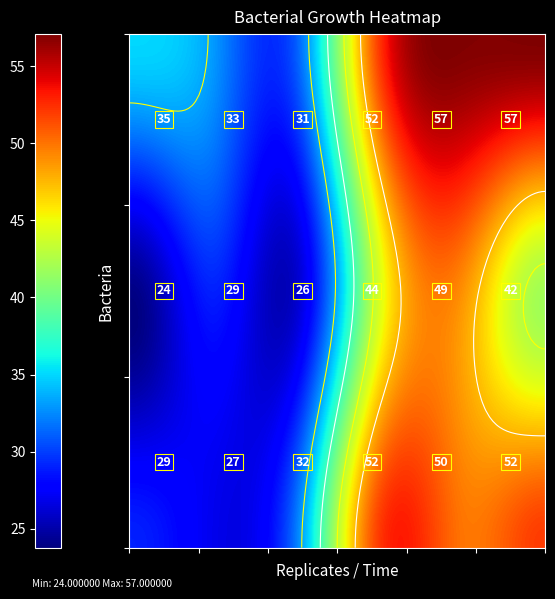

Rank the categories by None value from lowest to highest.

0, 2, 1, 5, 3, 4